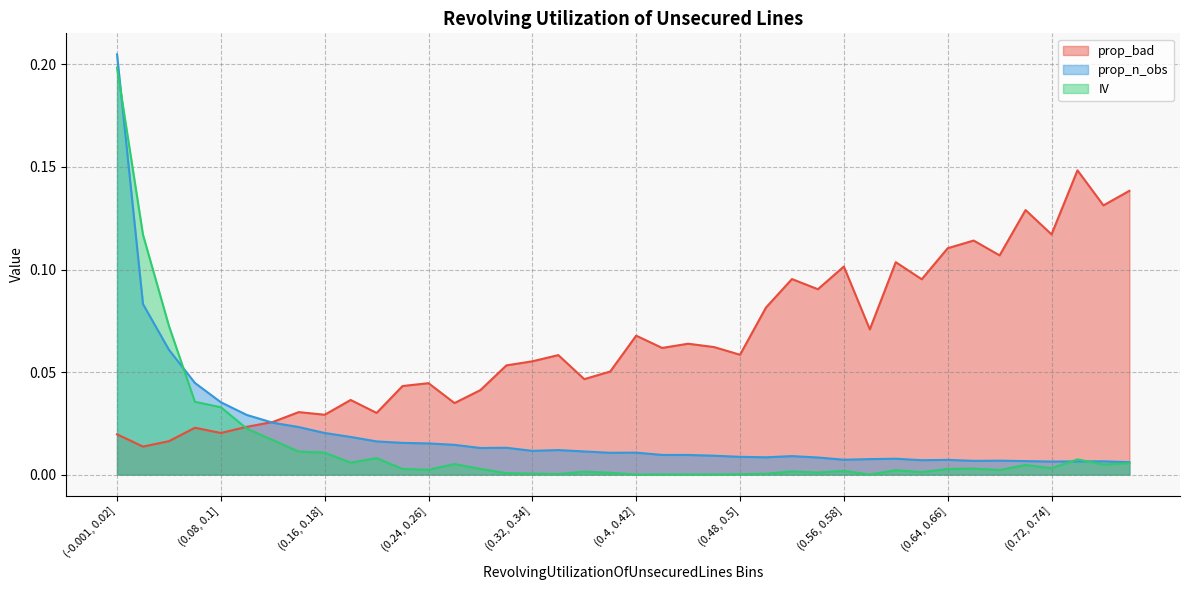

Is it true that prop_n_obs equals 0.0 at (0.4, 0.42]?

False